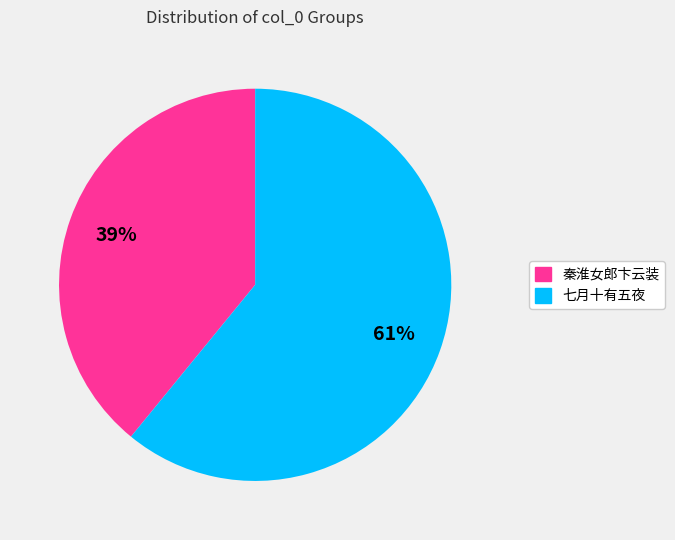

Is it true that 秦淮女郎卞云装 is 26% of the pie?

False